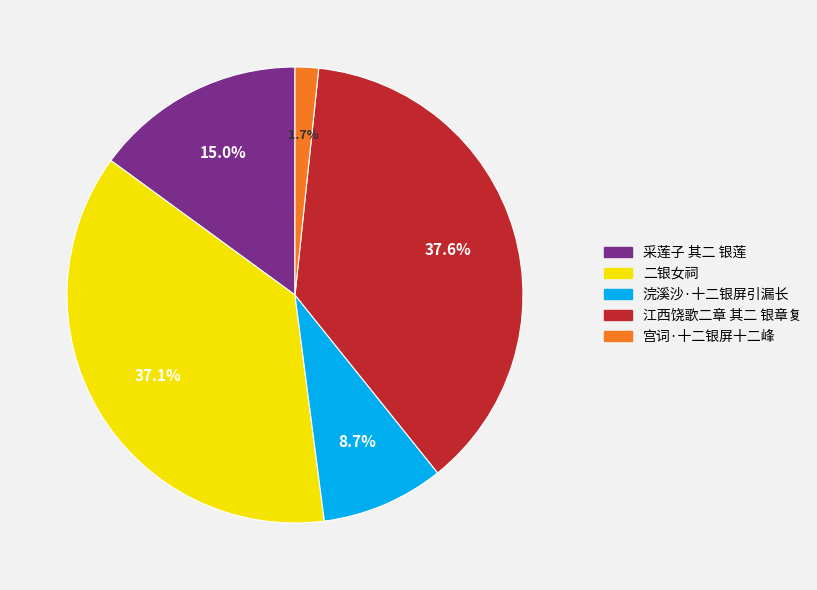

Count the number of slices in the pie.

5